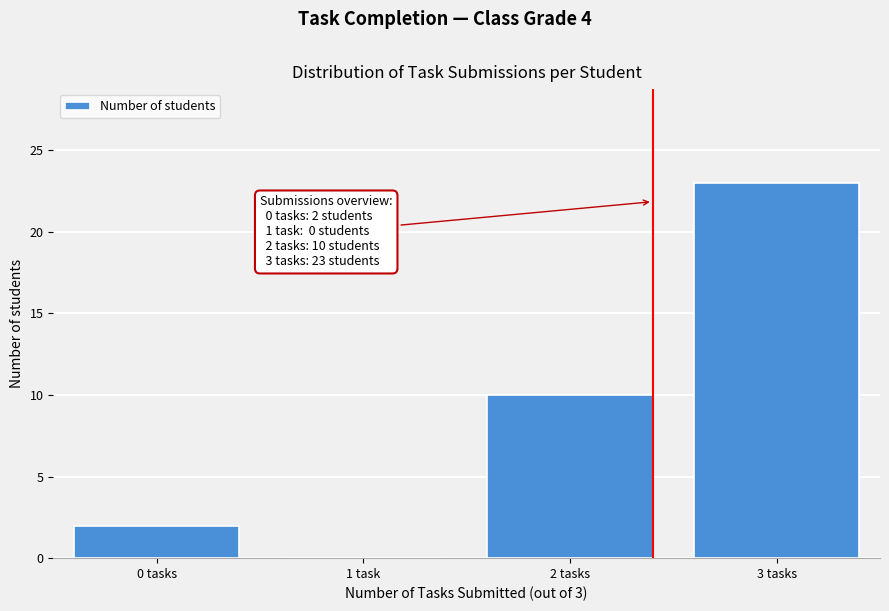

Reading left to right, extract all data points from this chart.

0 tasks=2	1 task=0	2 tasks=10	3 tasks=23